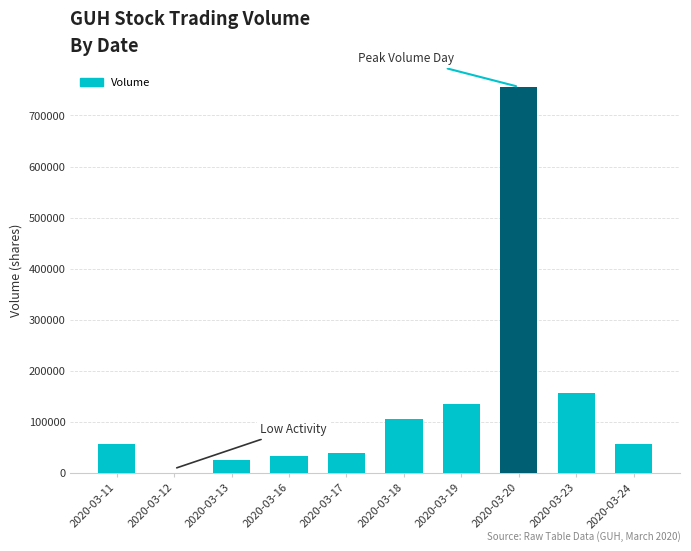

The chart shows a value of 155600 at 2020-03-23. True or false?

True